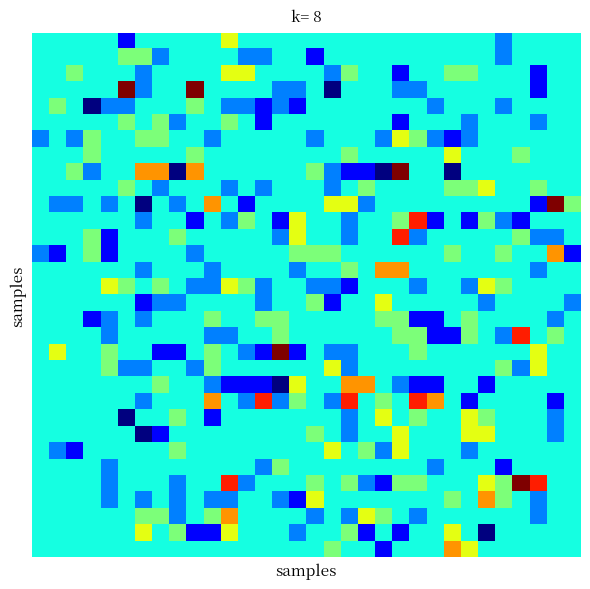

At how many categories does at least one series exceed 4?

6